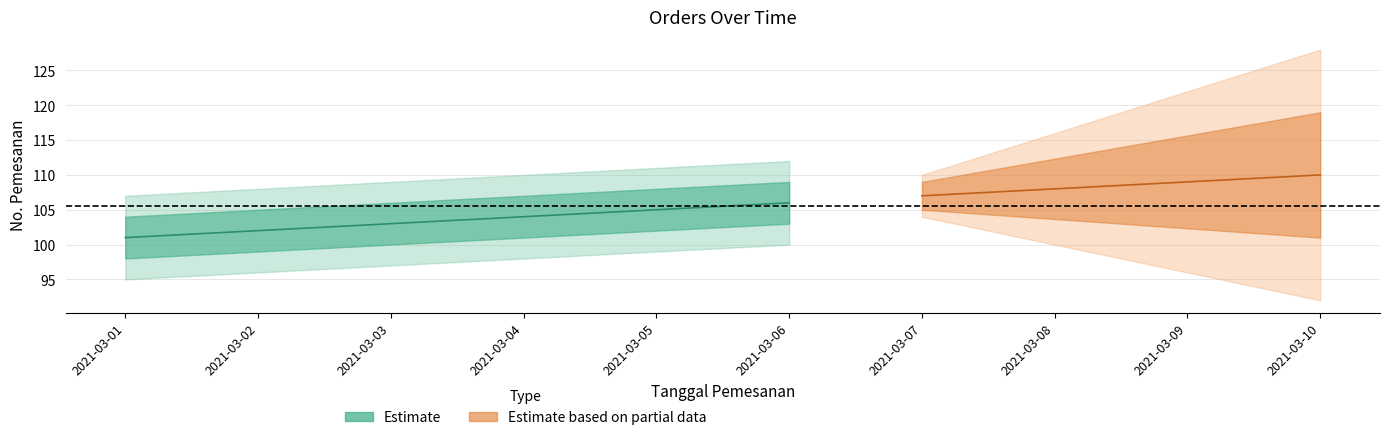

Is this an area chart (filled region under the line)?

No